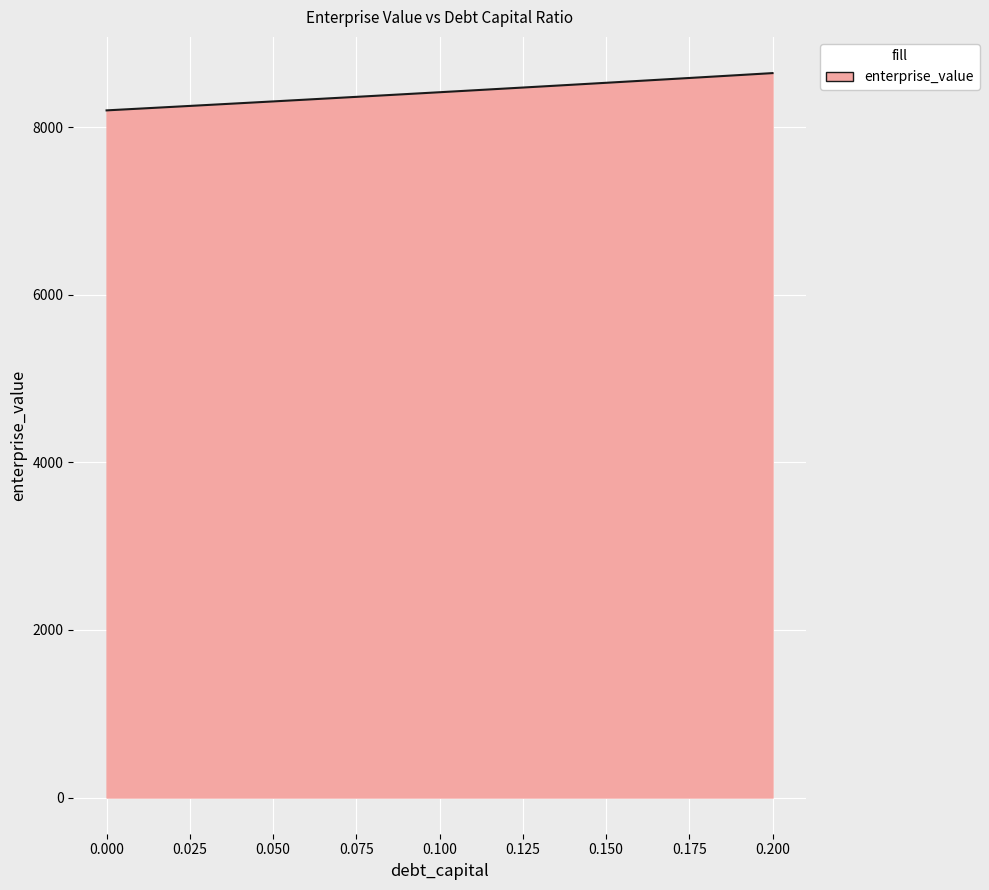

Does the chart have visible grid lines?

Yes